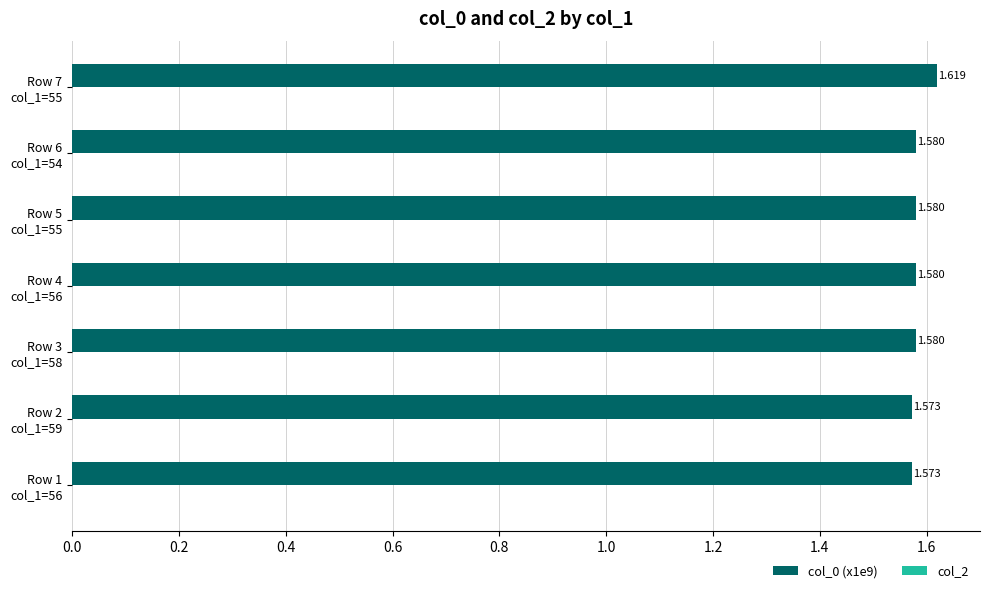

How many series are shown in this chart?

1